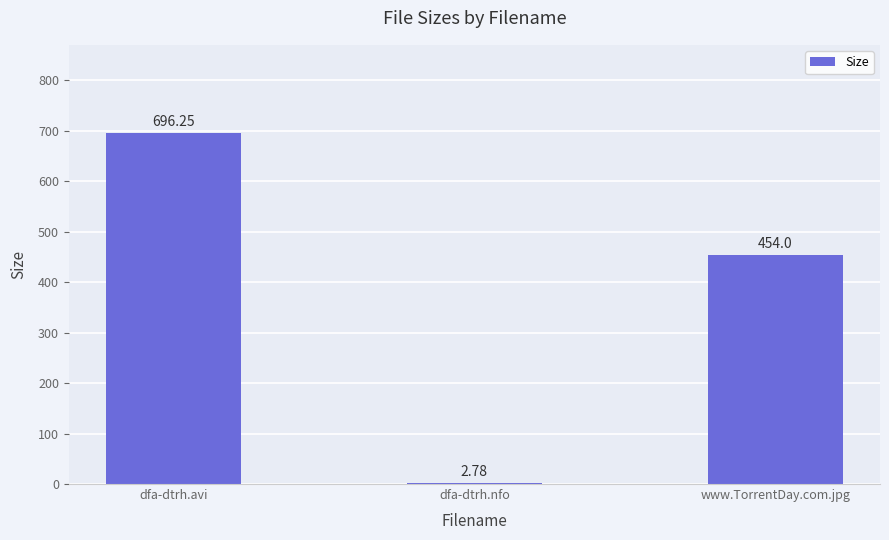

What is the sum of all values?

1153.0